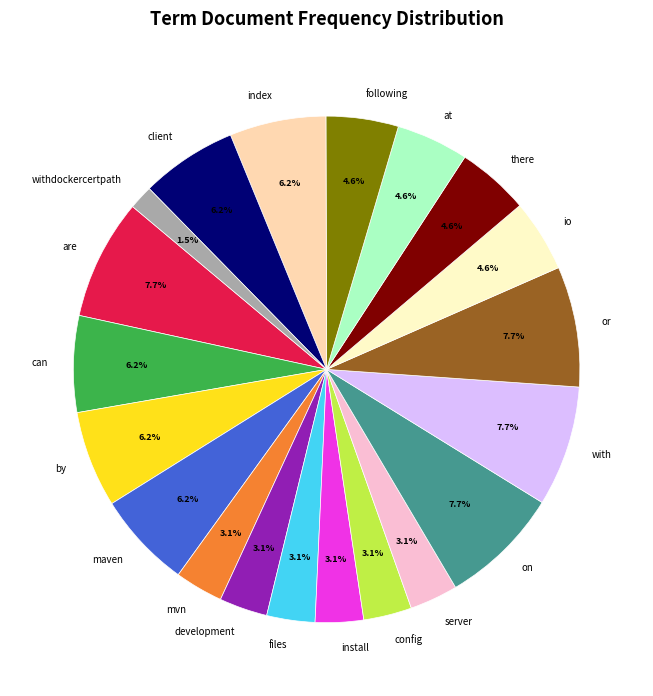

What percentage is NOT represented by by?

93.8%